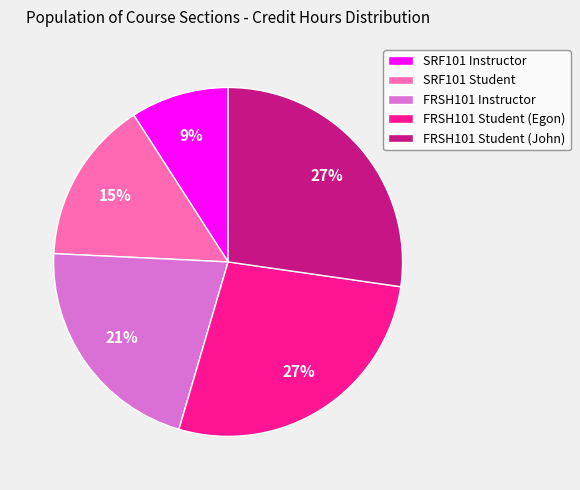

What percentage is the FRSH101 Instructor slice, to the nearest percent?

21%